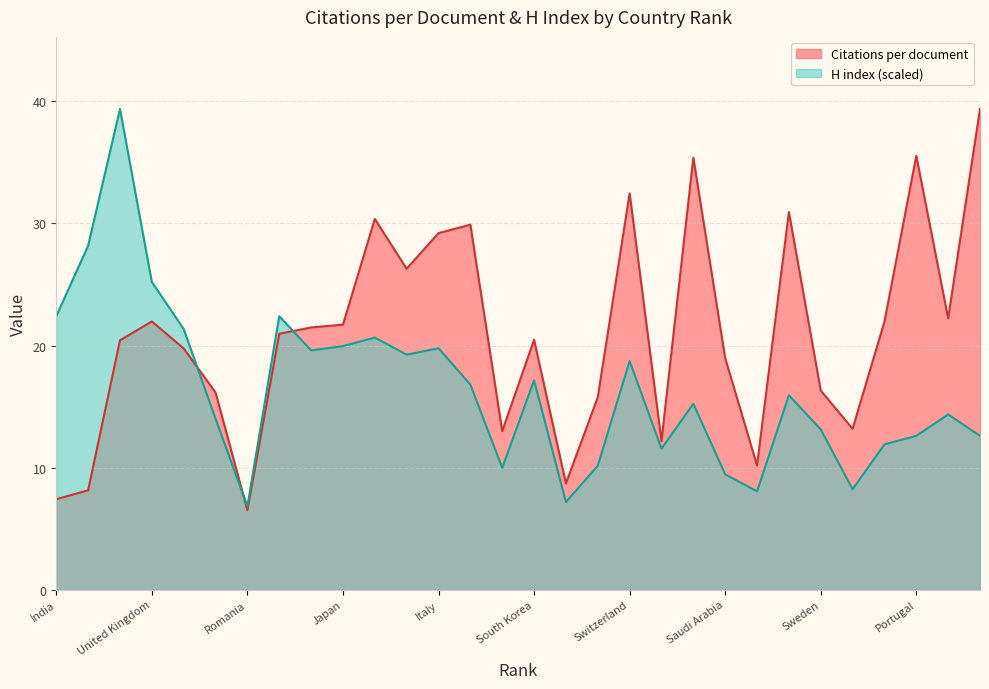

What are all the series names shown in the legend?

Citations per document, H index (scaled)